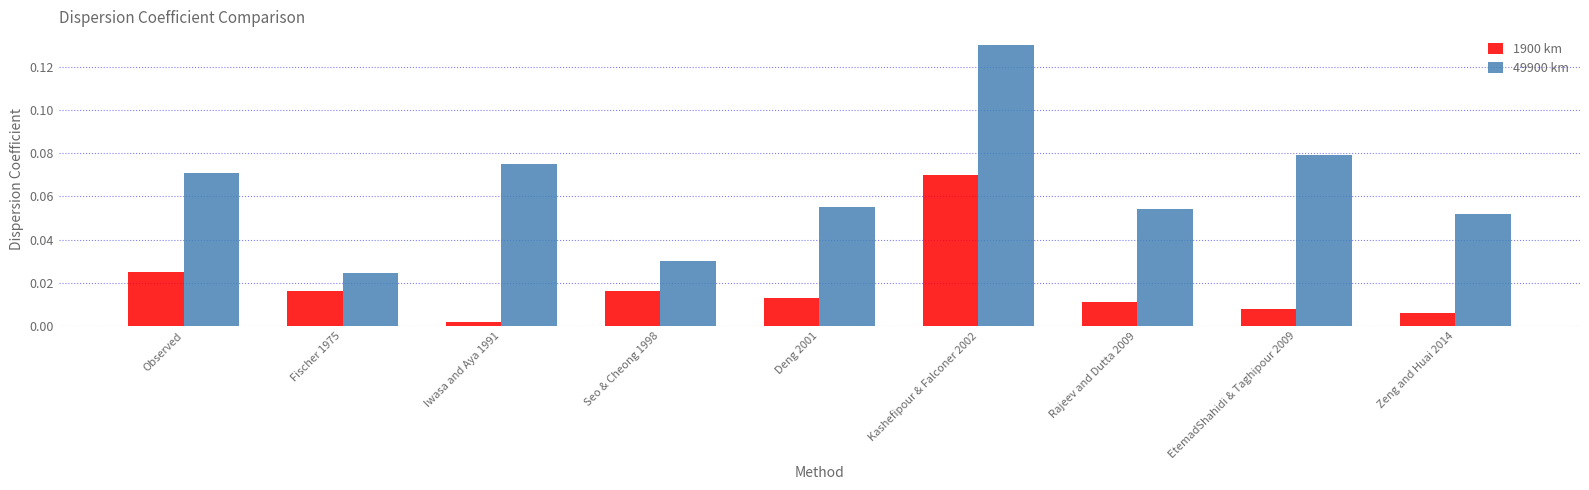

Which series has the largest total across all categories?

49900 km